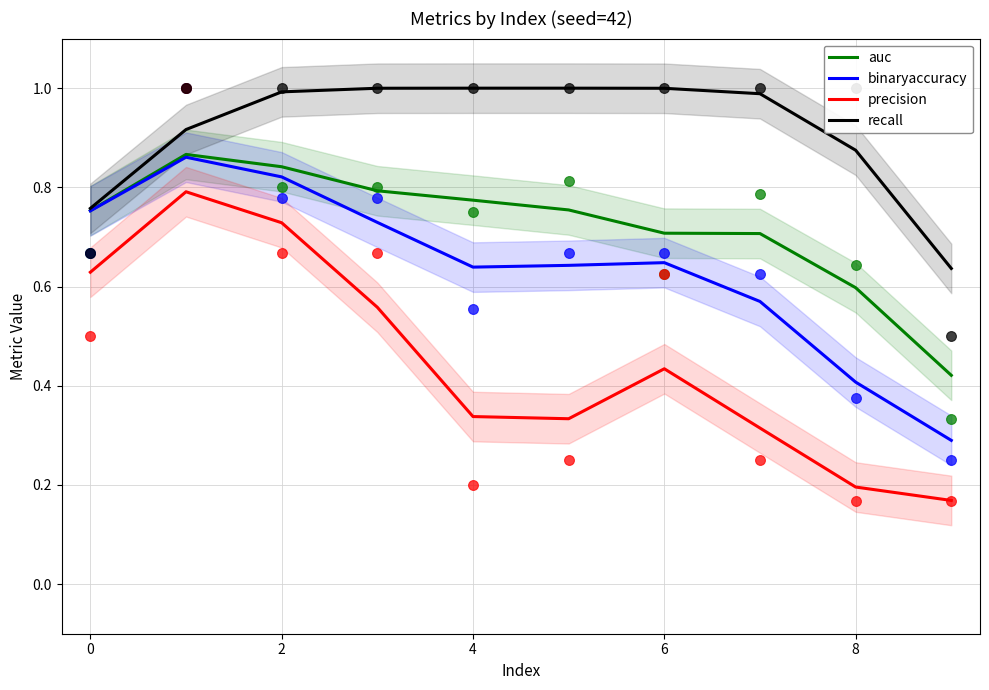

What are all the series names shown in the legend?

auc, binaryaccuracy, precision, recall